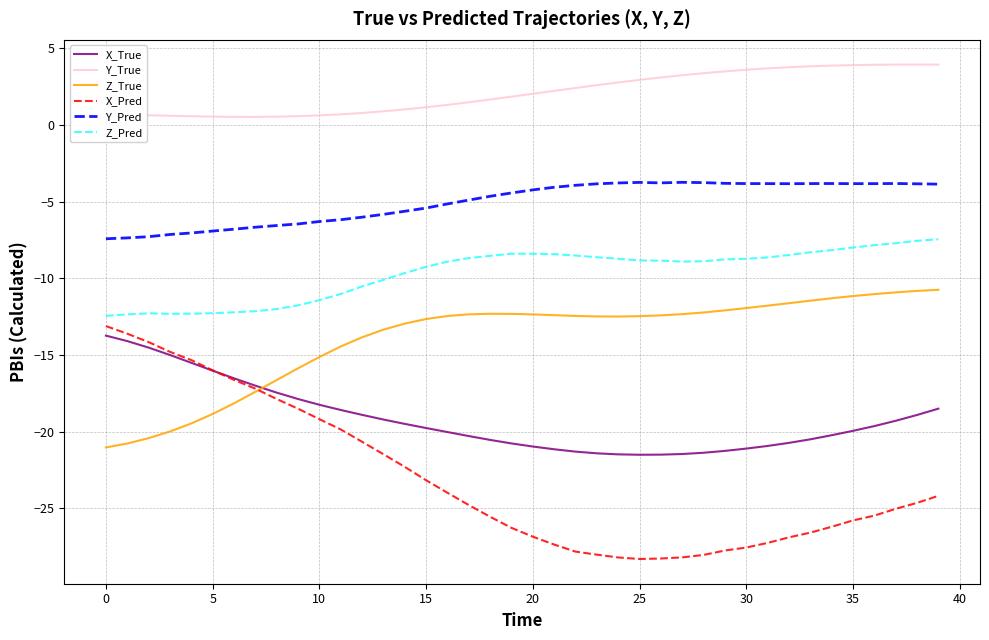

Rank the series by their average value, from highest to lowest.

Y_True, Y_Pred, Z_Pred, Z_True, X_True, X_Pred